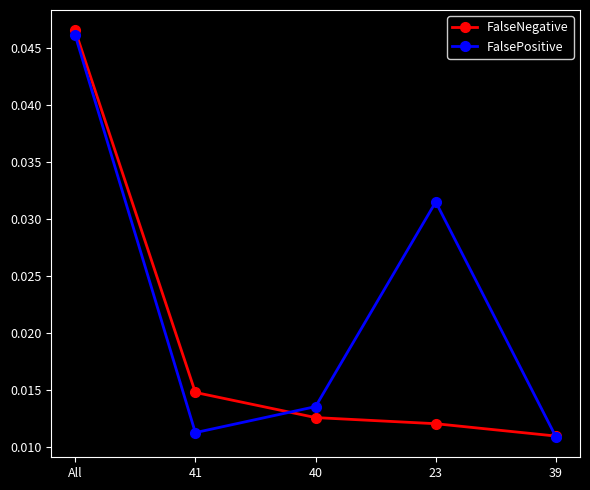

True or false: FalseNegative has more than 1 points higher than both neighbors.

False